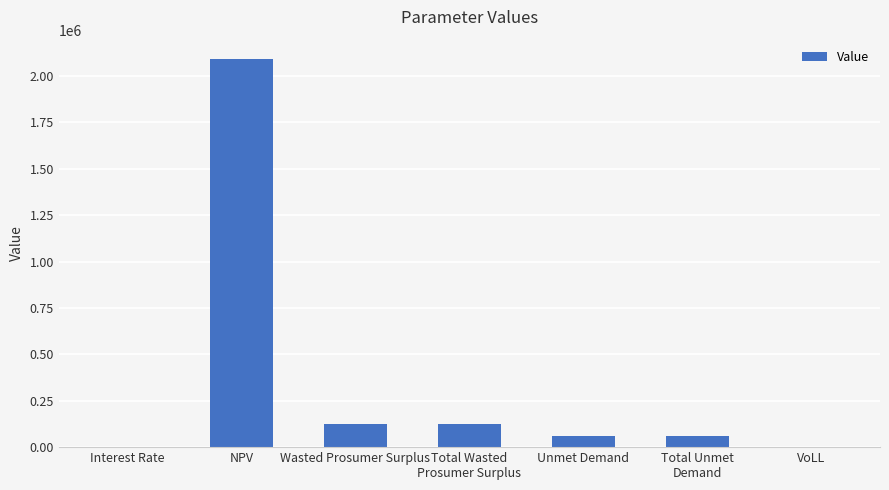

At which category does the chart reach its peak across all series?

NPV